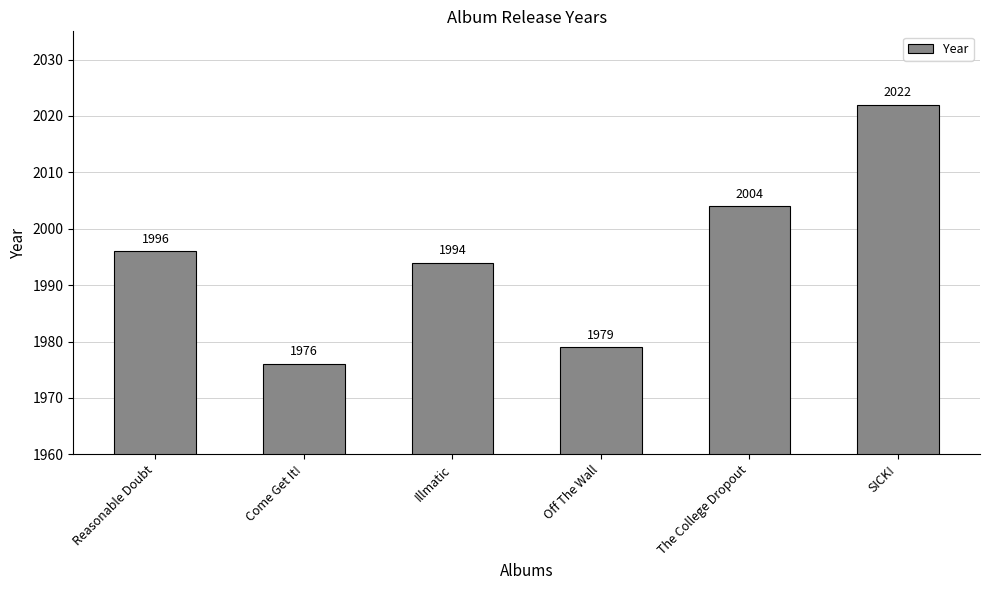

What is the difference between the maximum and minimum values?

46